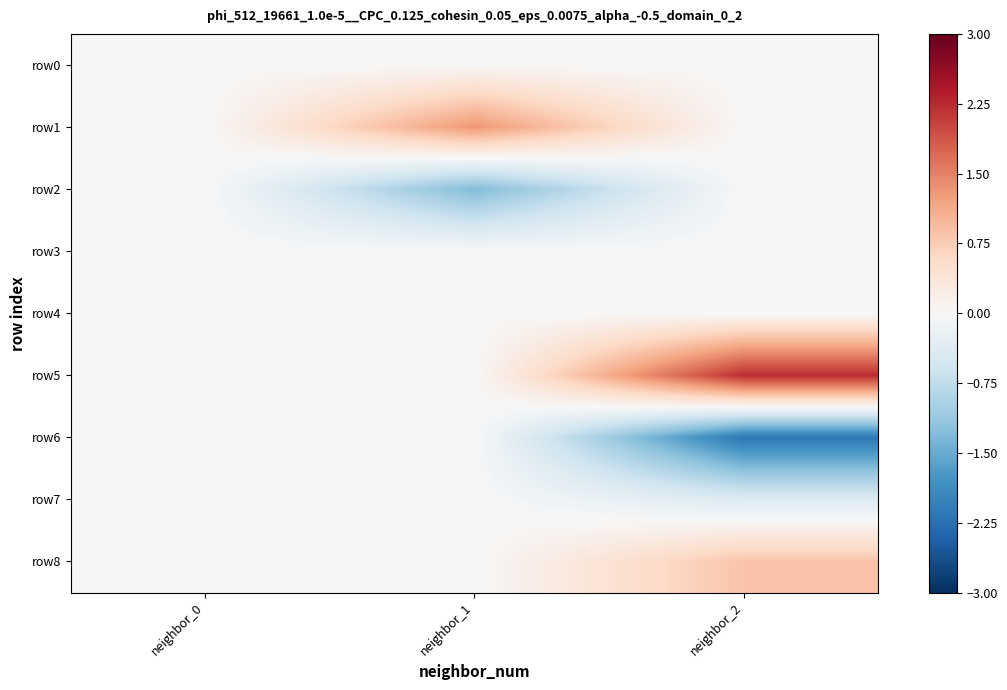

What is the total value across all series at neighbor_2?

0.5